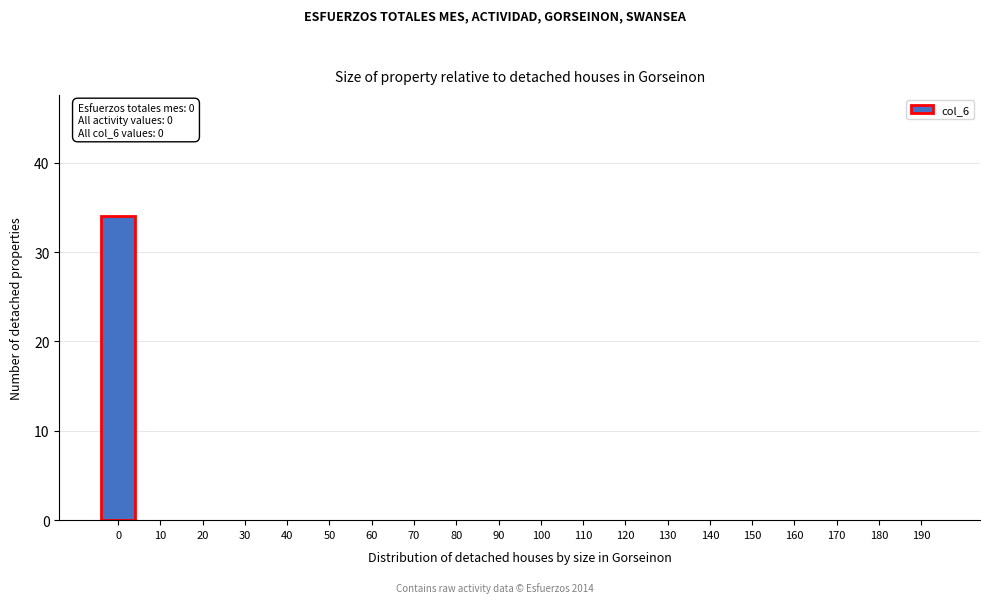

Reading left to right, extract all data points from this chart.

0=34	10=0	20=0	30=0	40=0	50=0	60=0	70=0	80=0	90=0	100=0	110=0	120=0	130=0	140=0	150=0	160=0	170=0	180=0	190=0